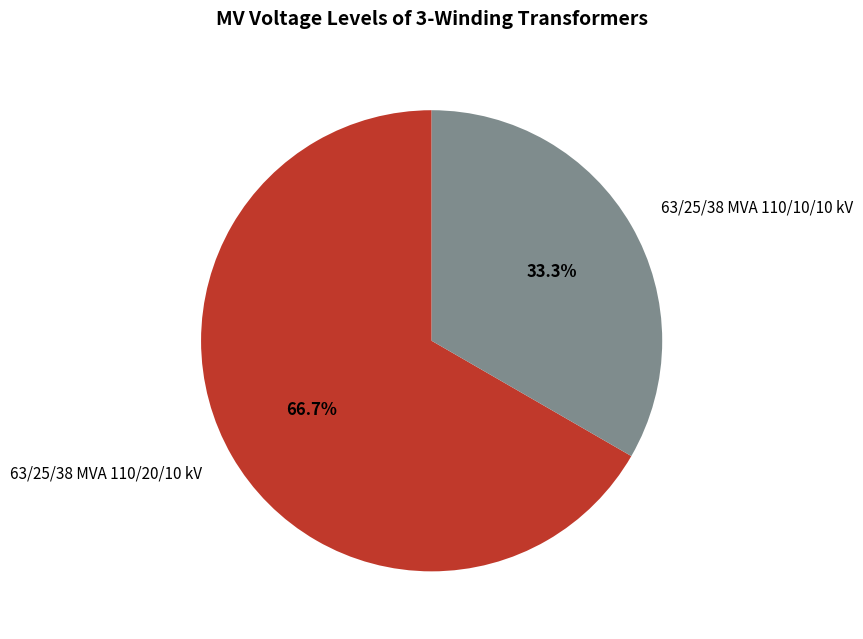

To the nearest percent, what is the combined percentage of 63/25/38 MVA 110/10/10 kV and 63/25/38 MVA 110/20/10 kV?

100%